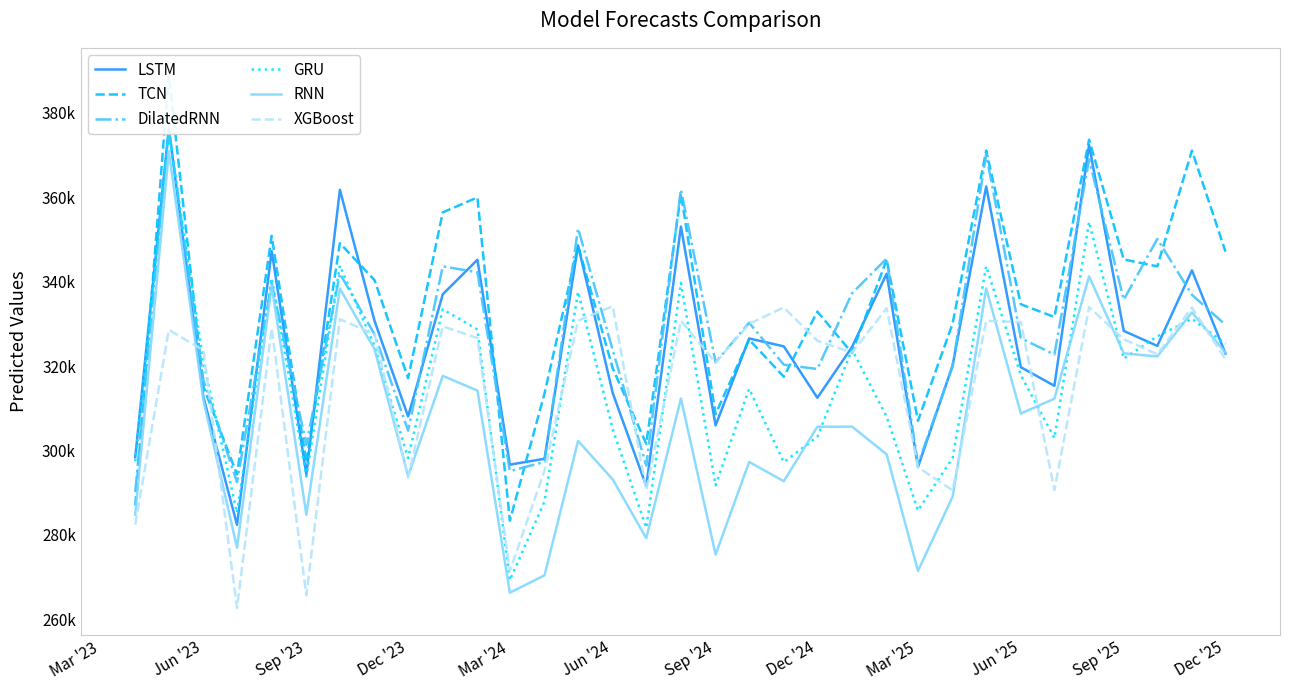

Which series has the largest total across all categories?

TCN